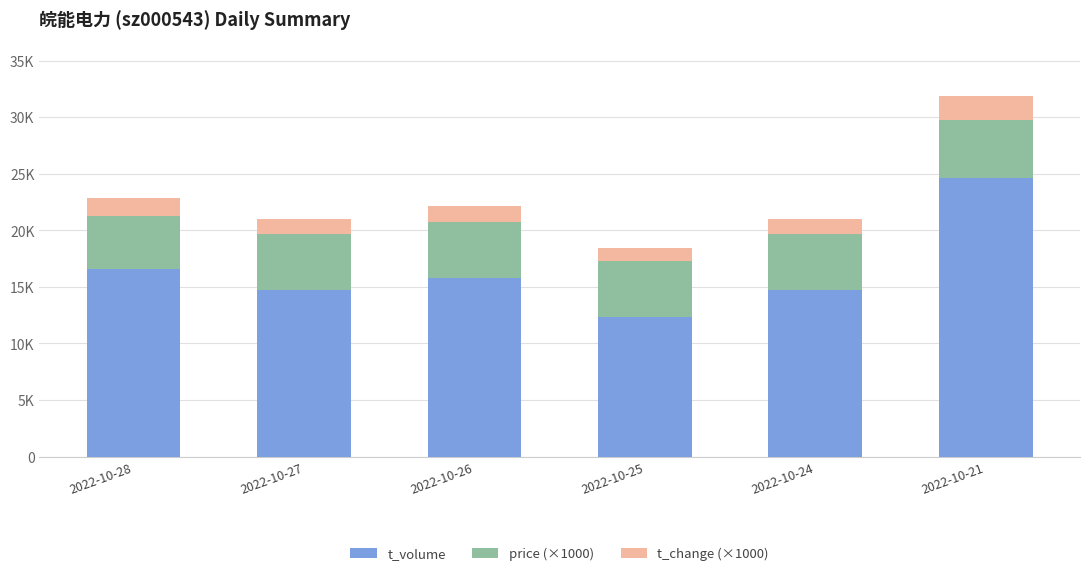

Are the bars grouped side by side (vs. stacked)?

No